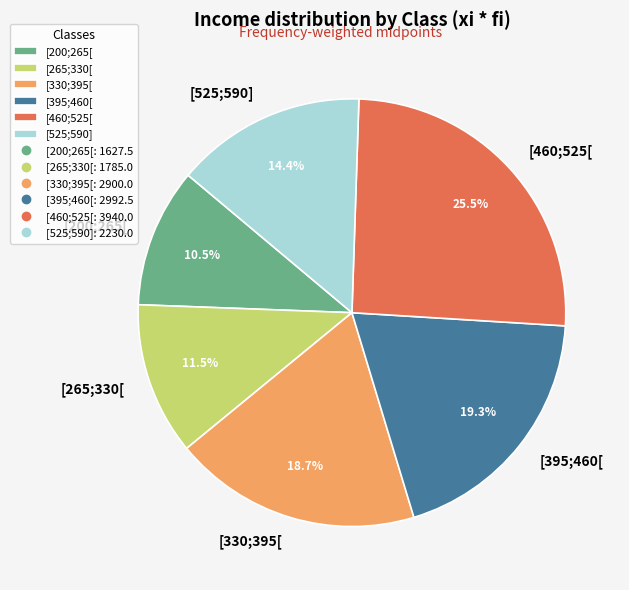

Is it true that [330;395[ is 12% of the pie?

False